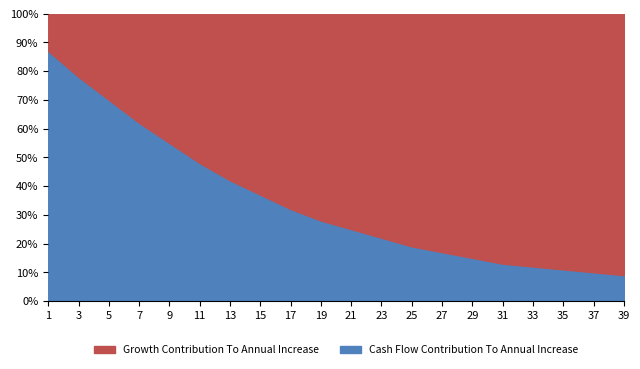

Reading left to right, what are all the values shown in this chart?

Growth Contribution To Annual Increase: 0.1	0.2	0.3	0.4	0.5	0.5	0.6	0.6	0.7	0.7	0.8	0.8	0.8	0.8	0.8	0.9	0.9	0.9	0.9	0.9
Cash Flow Contribution To Annual Increase: 0.9	0.8	0.7	0.6	0.6	0.5	0.4	0.4	0.3	0.3	0.2	0.2	0.2	0.2	0.1	0.1	0.1	0.1	0.1	0.1